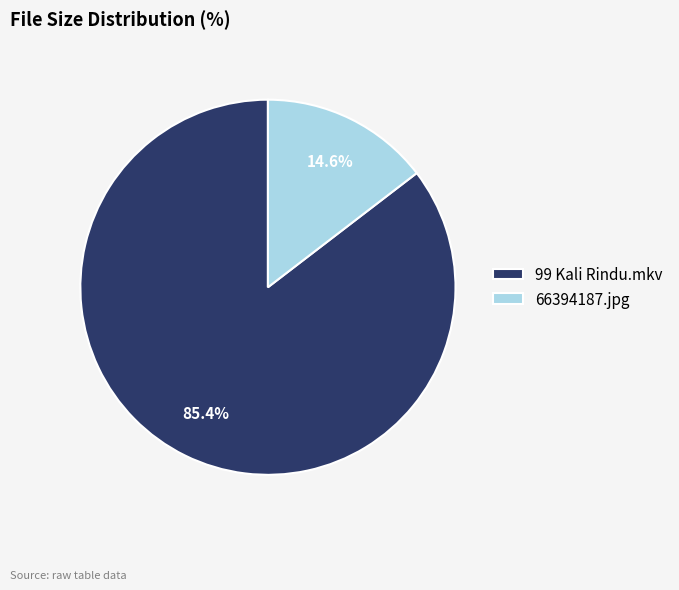

What is the largest slice in the pie chart?

99 Kali Rindu.mkv